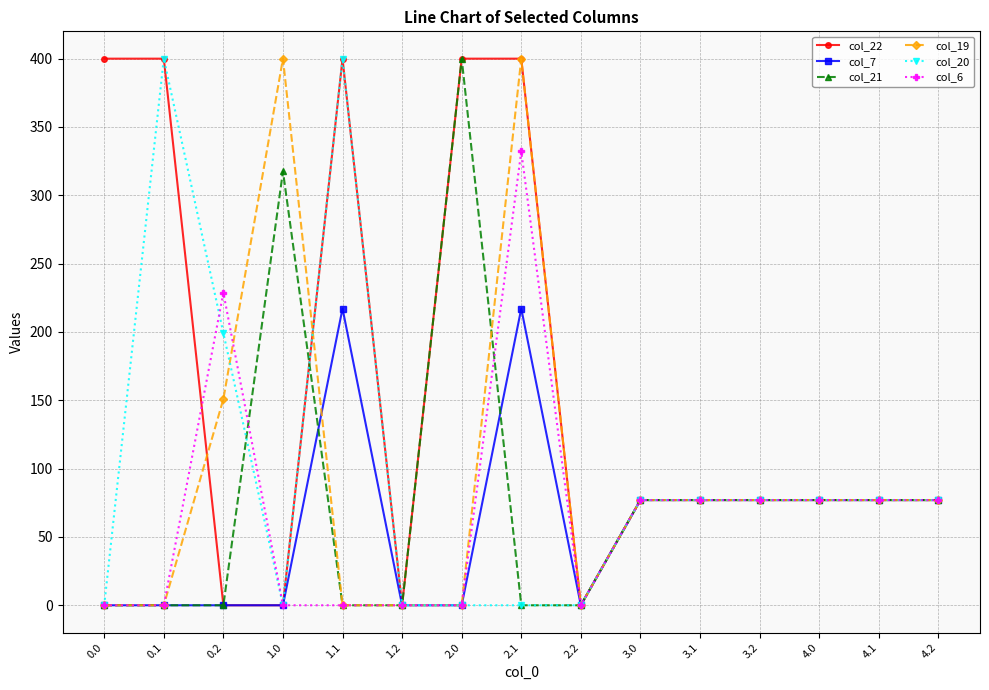

Reading left to right, transcribe all the data shown in this chart.

col_22: 400.0	400.0	0.0	0.0	400.0	0.0	400.0	400.0	0.0	77.0	77.0	77.0	77.0	77.0	77.0
col_7: 0.0	0.0	0.0	0.0	217.1	0.0	0.0	217.1	0.0	77.0	77.0	77.0	77.0	77.0	77.0
col_21: 0.0	0.0	0.0	317.5	0.0	0.0	400.0	0.0	0.0	77.0	77.0	77.0	77.0	77.0	77.0
col_19: 0.0	0.0	151.0	400.0	0.0	0.0	0.0	400.0	0.0	77.0	77.0	77.0	77.0	77.0	77.0
col_20: 0.0	400.0	199.2	0.0	400.0	0.0	0.0	0.0	0.0	77.0	77.0	77.0	77.0	77.0	77.0
col_6: 0.0	0.0	228.8	0.0	0.0	0.0	0.0	332.2	0.0	77.0	77.0	77.0	77.0	77.0	77.0